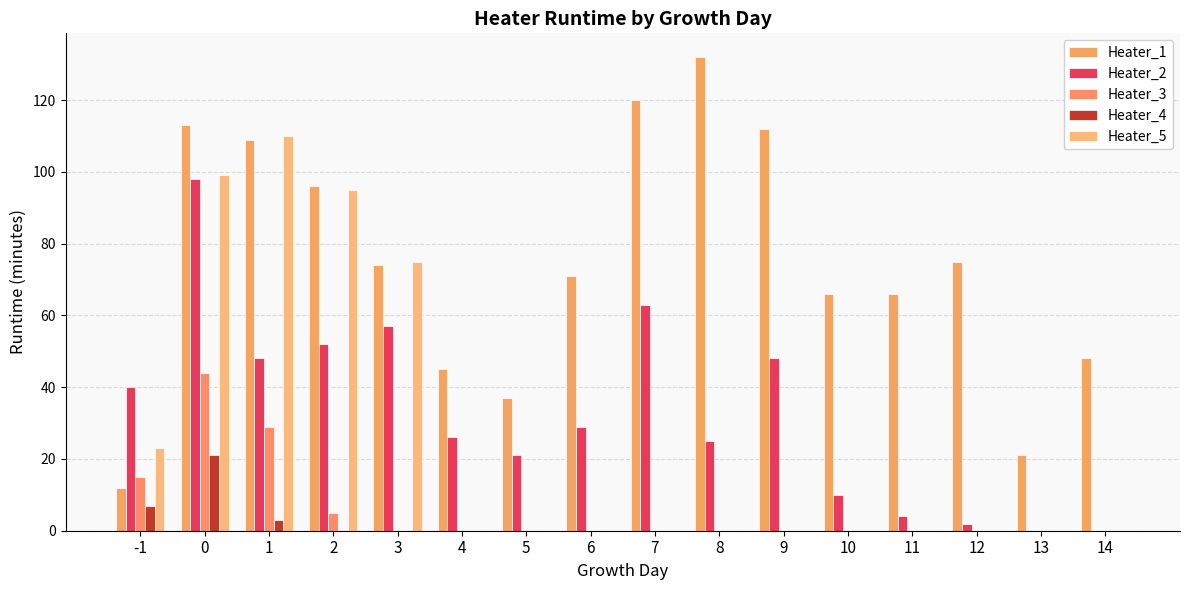

How many groups of bars are there?

16